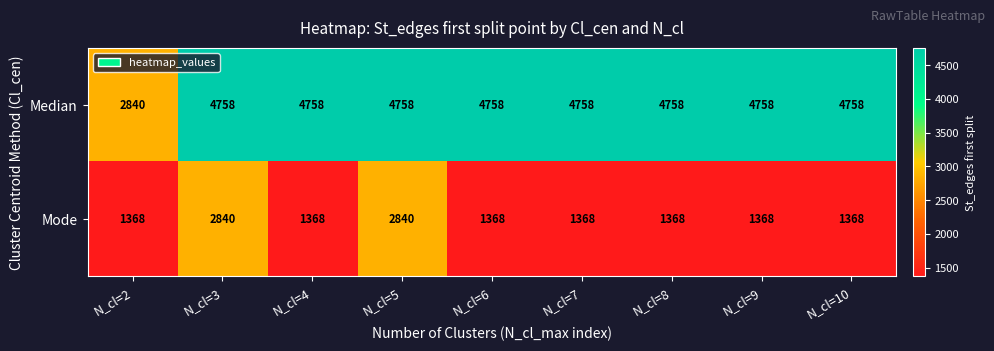

What is the maximum value shown in the chart?

4758